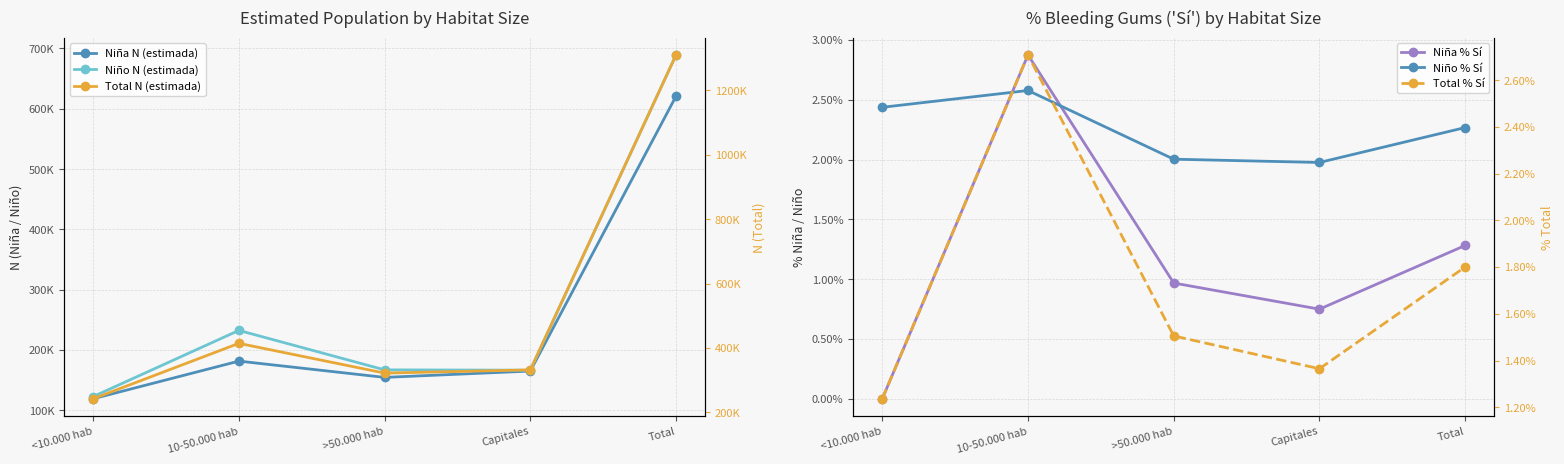

At which label does Niño % Sí reach its peak?

10-50.000 hab